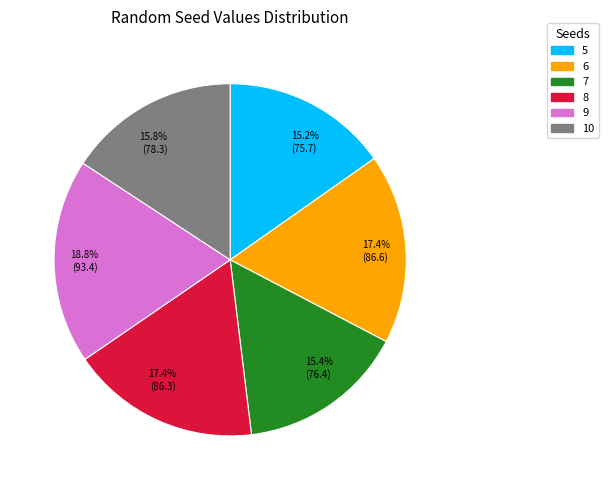

Combined, do 17.4% (86.6) and 15.8% (78.3) account for over 50%?

No